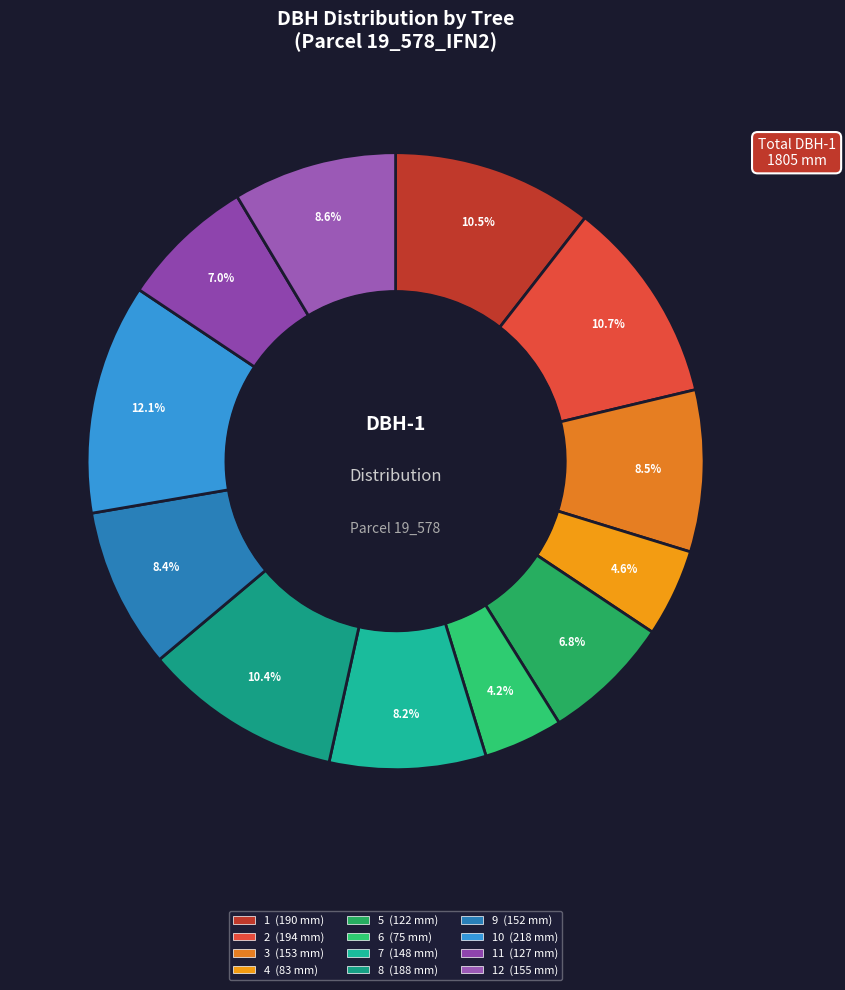

How many slices are in this pie chart?

12